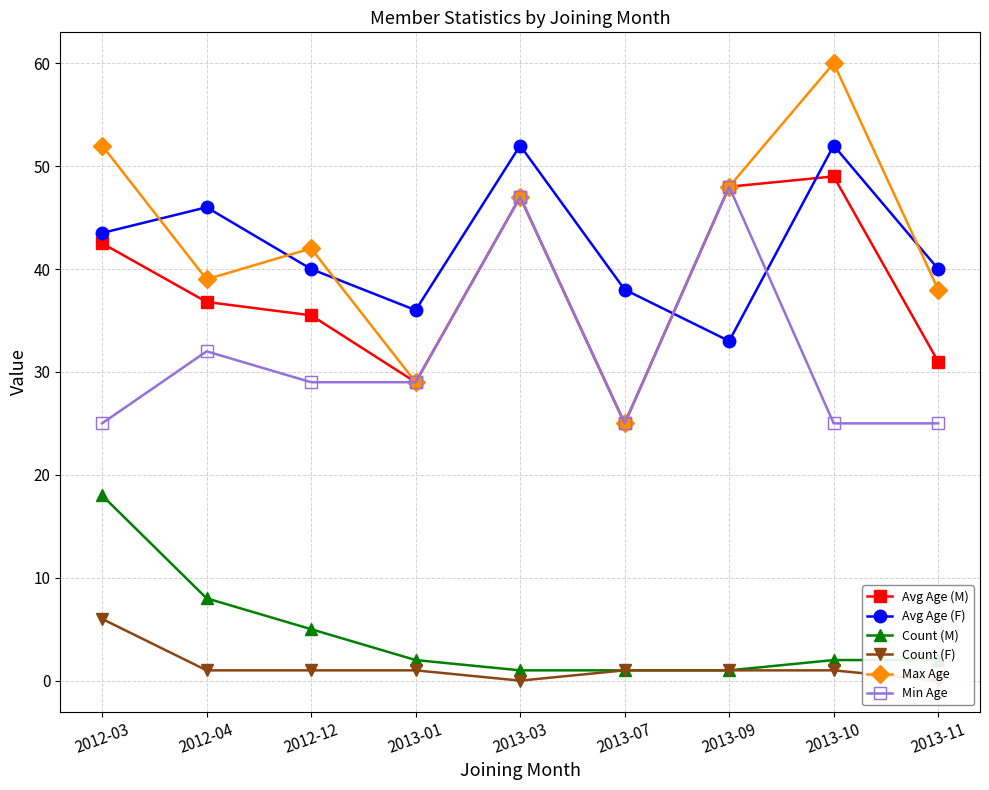

True or false: Count (M) has a value of 1.8 at 2012-12.

False